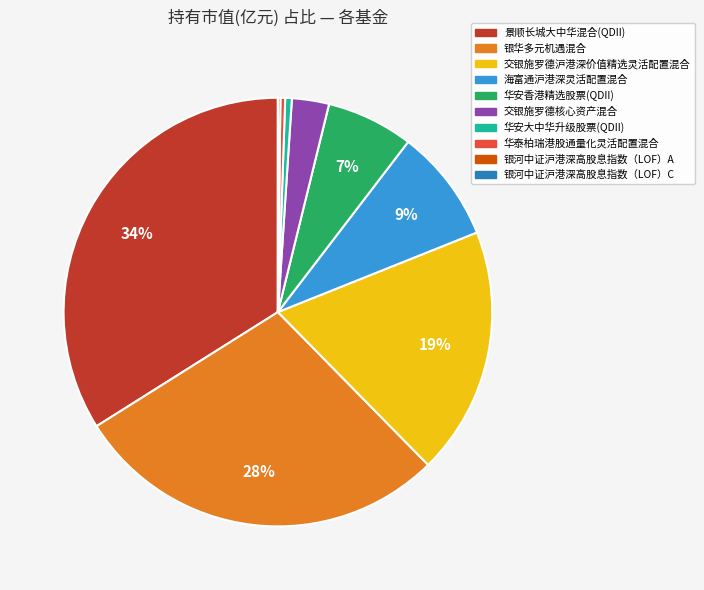

Combined, do 华安香港精选股票(QDII) and 银华多元机遇混合 account for over 50%?

No